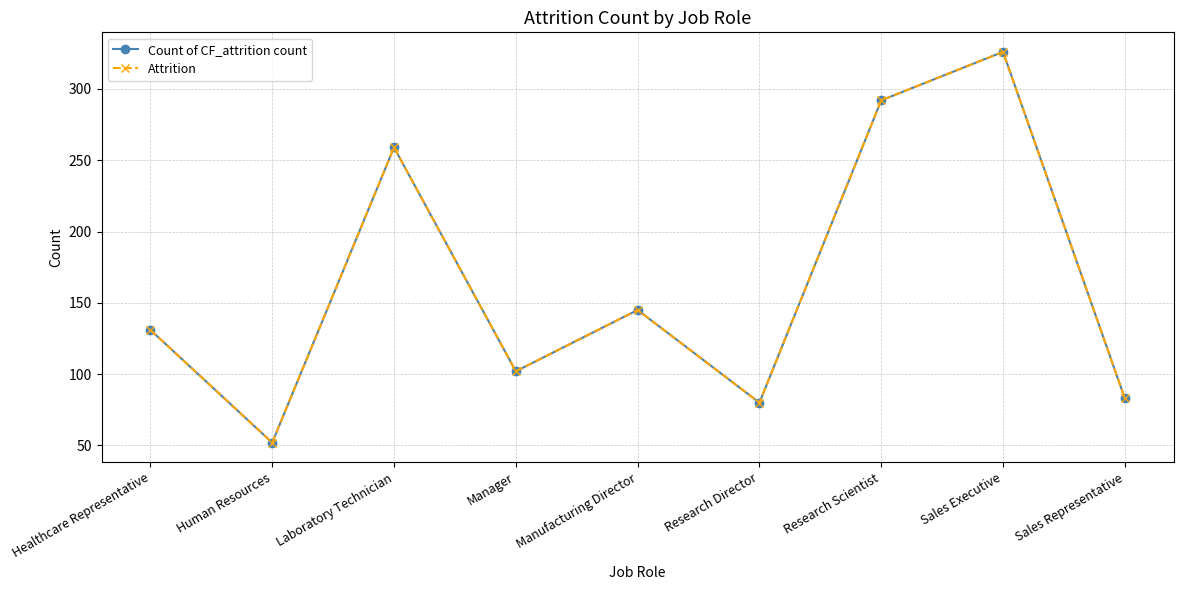

What is the average value of the Attrition series?

163